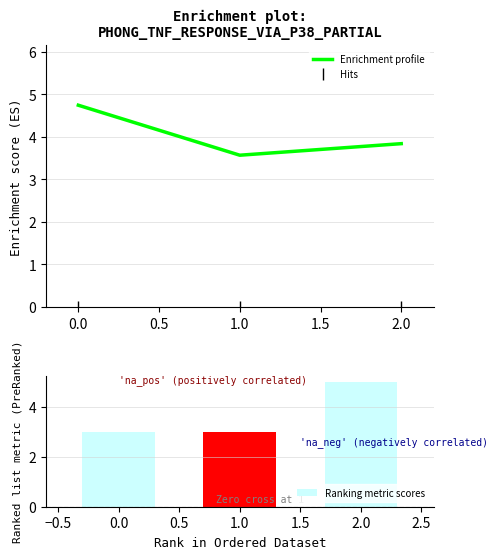

Is it true that Enrichment profile equals 1.8 at 2.0?

False